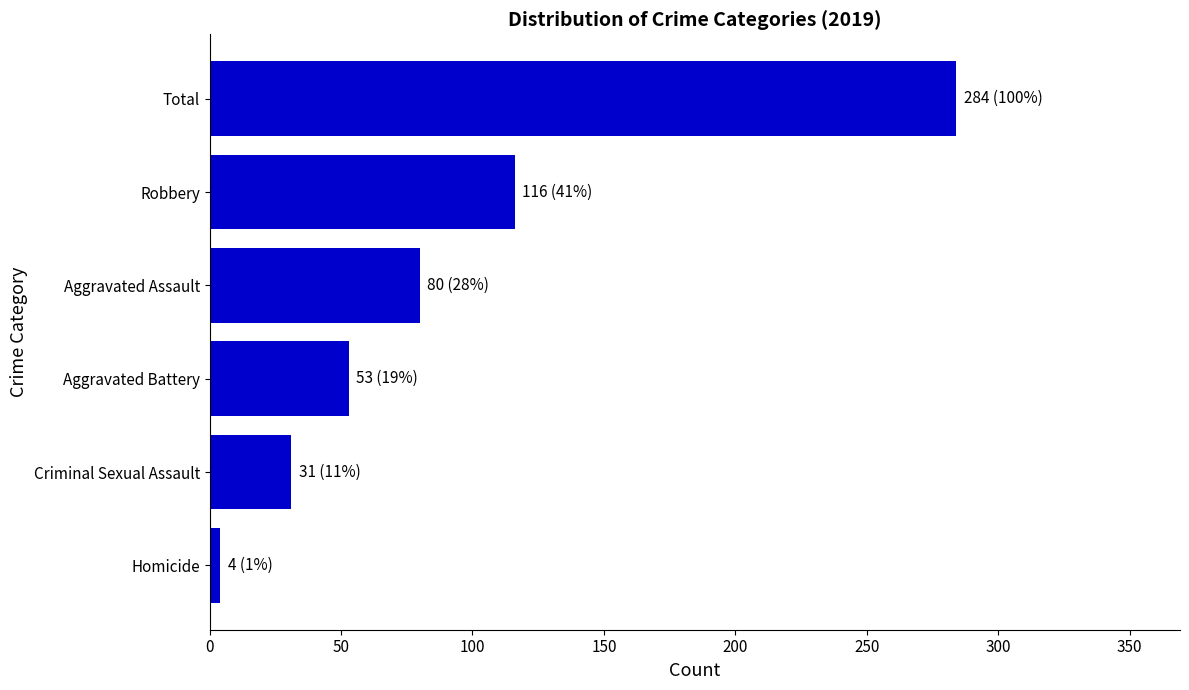

Which has a higher value, Homicide or Robbery?

Robbery